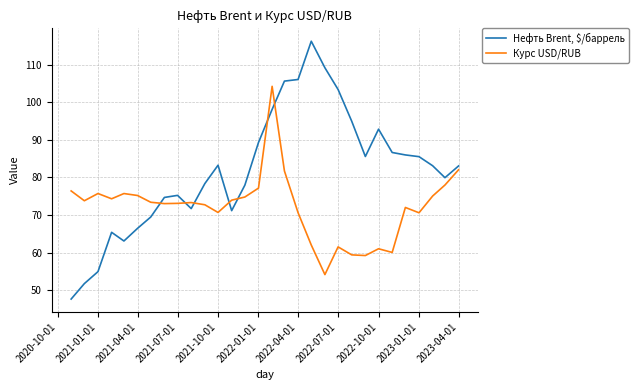

Rank the series by their maximum value, from highest to lowest.

Нефть Brent, $/баррель, Курс USD/RUB